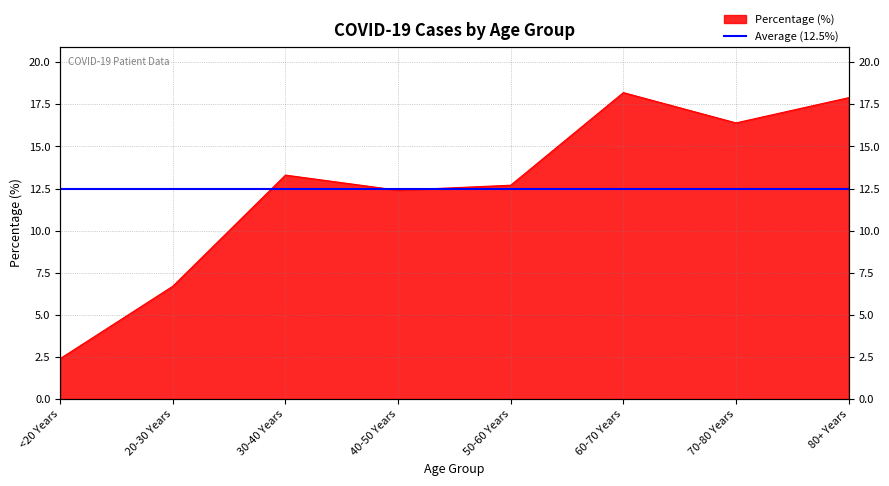

At which label is the value closest to 10?

40-50 Years